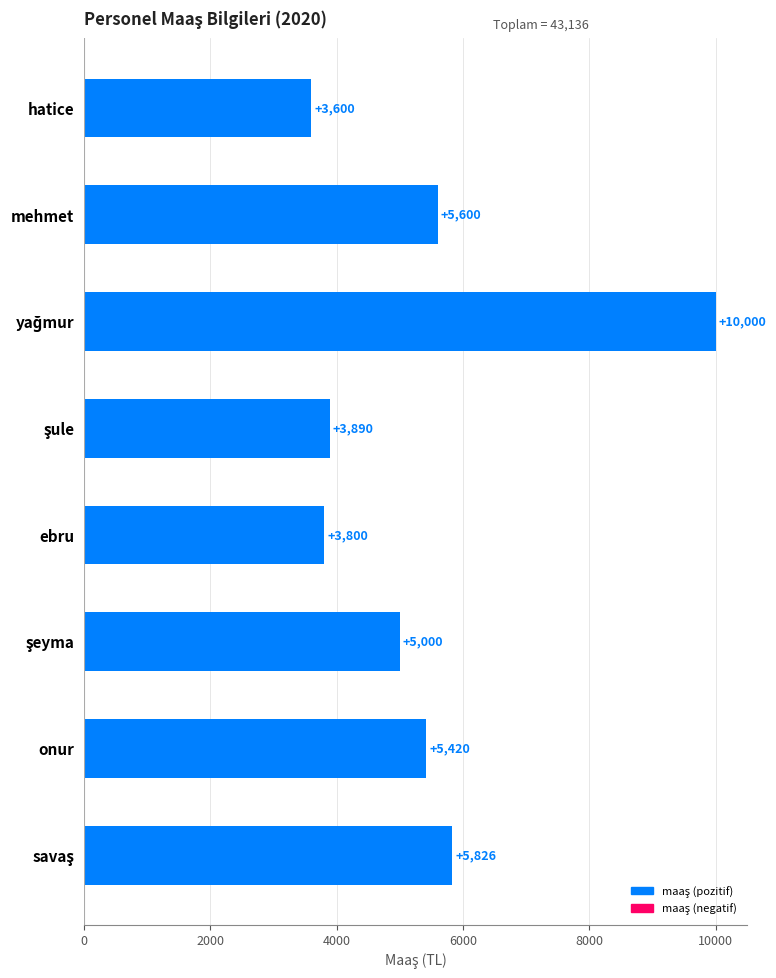

The value at mehmet is 5600. True or false?

True